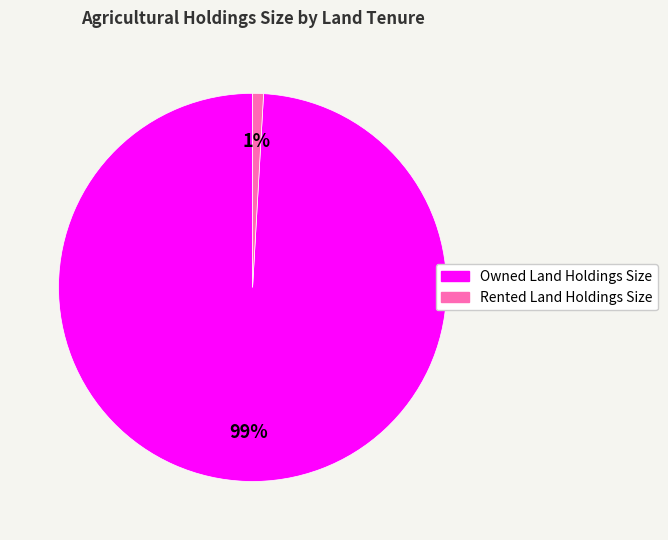

What percentage is the Owned Land Holdings Size slice, to the nearest percent?

99%